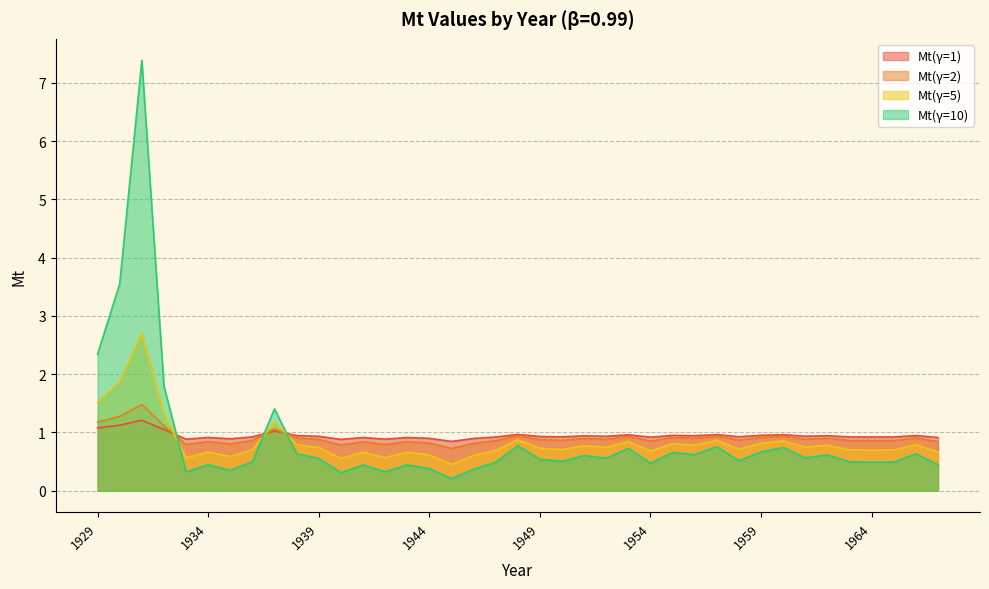

True or false: Mt(γ=2) has more than 1 interior local peaks.

True